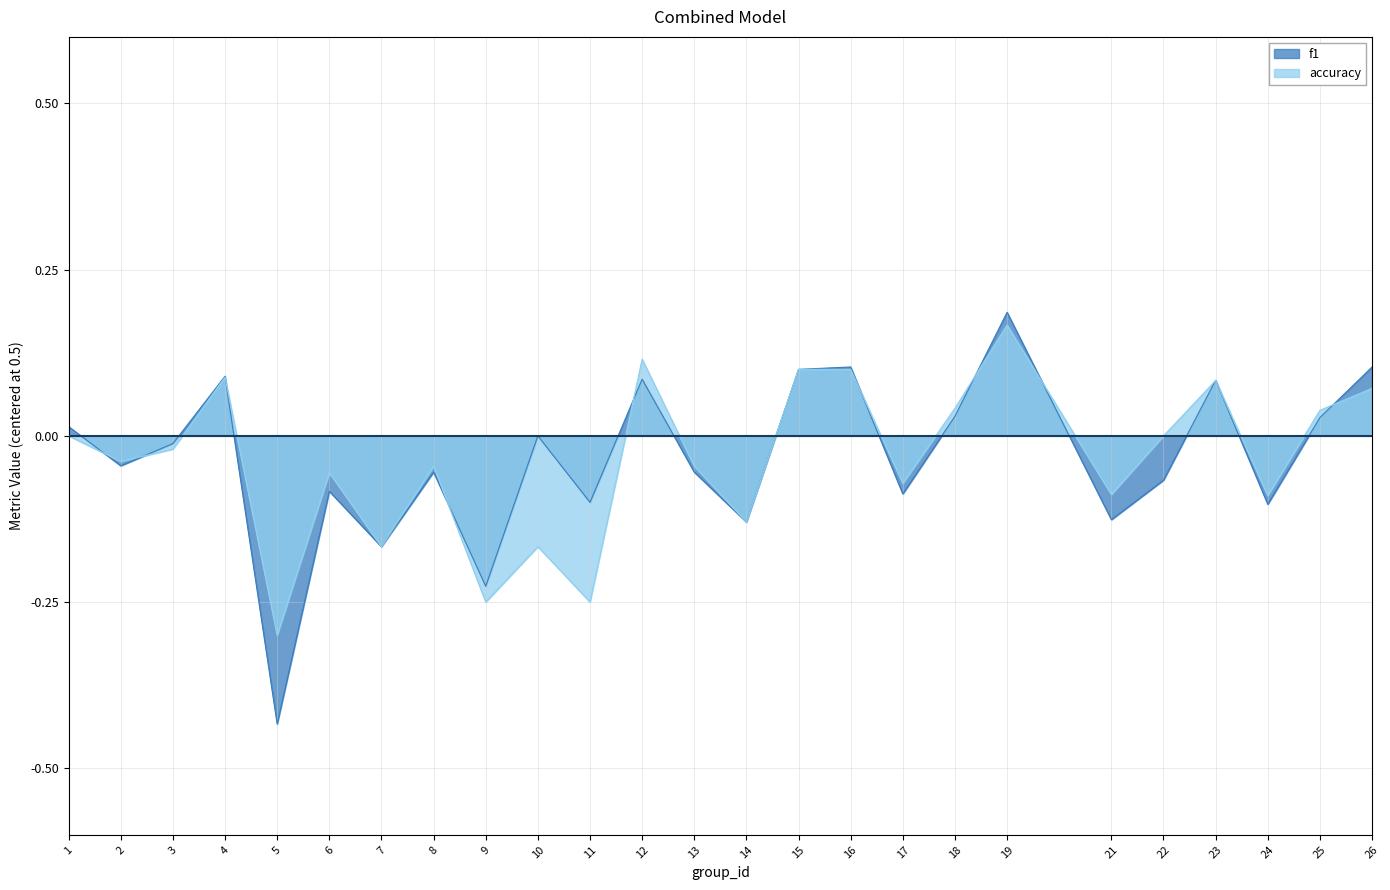

How many lines are shown in the chart?

2